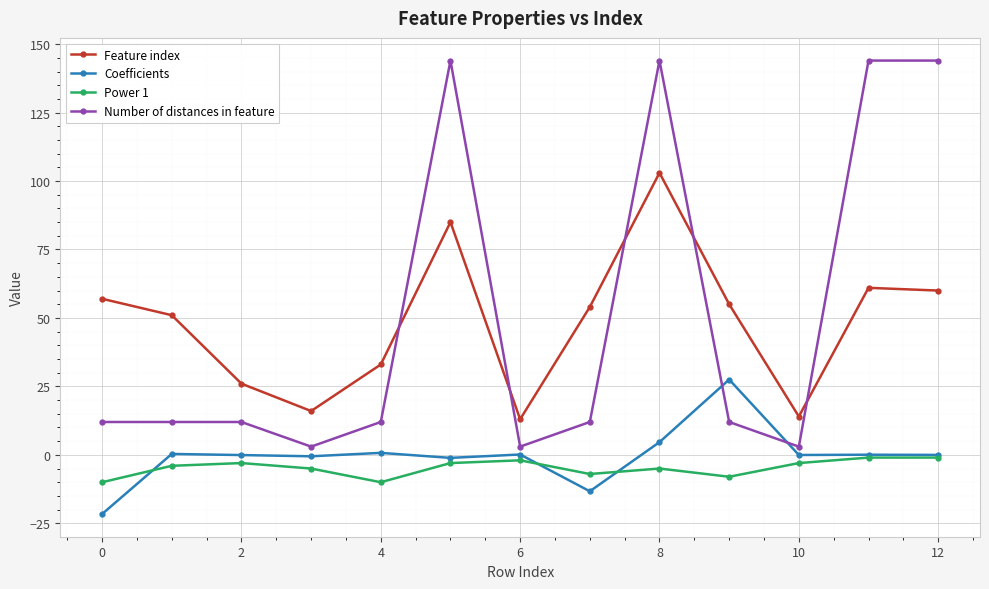

Which series has the widest spread of values?

Number of distances in feature